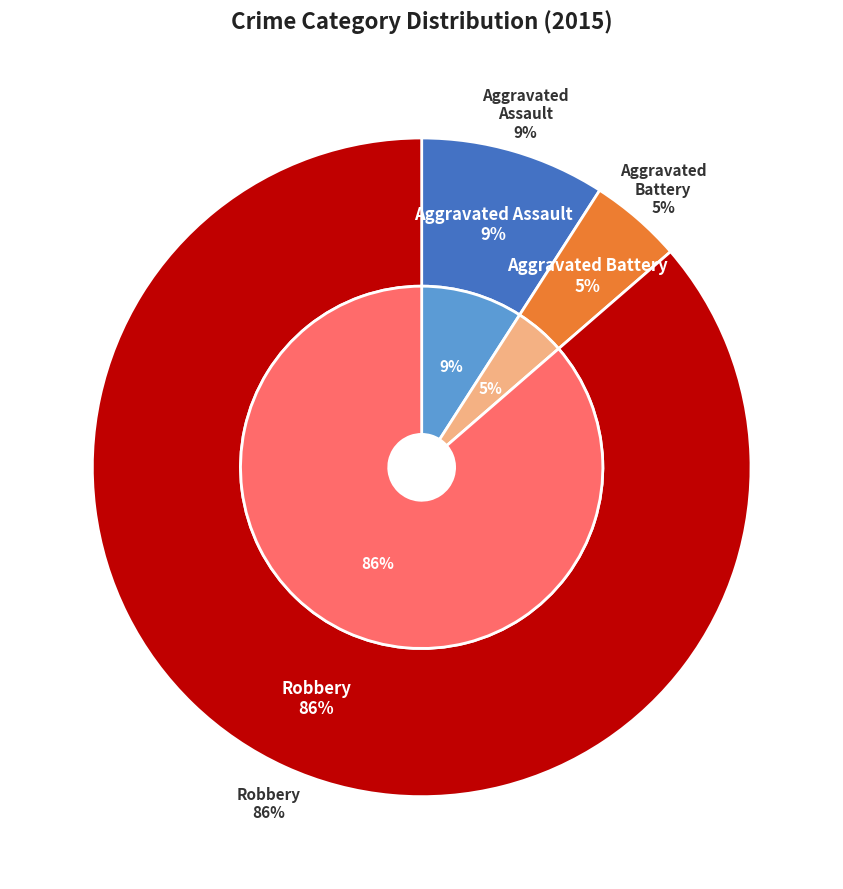

Is it true that Aggravated Battery is 17% of the pie?

False